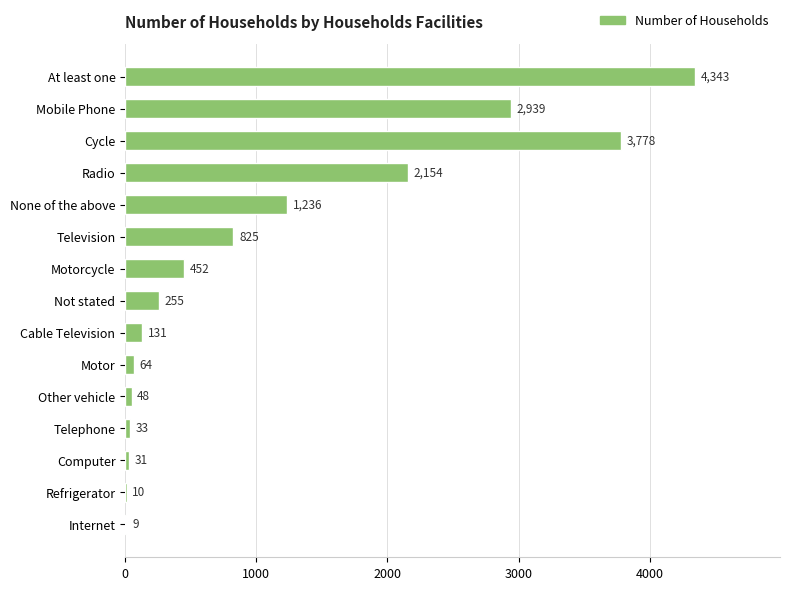

Is it true that the value at Motor is 64?

True